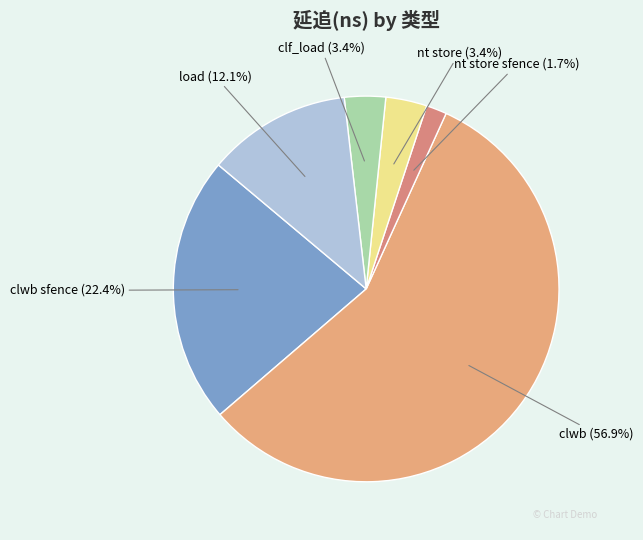

True or false: clwb accounts for 57% of the total.

True